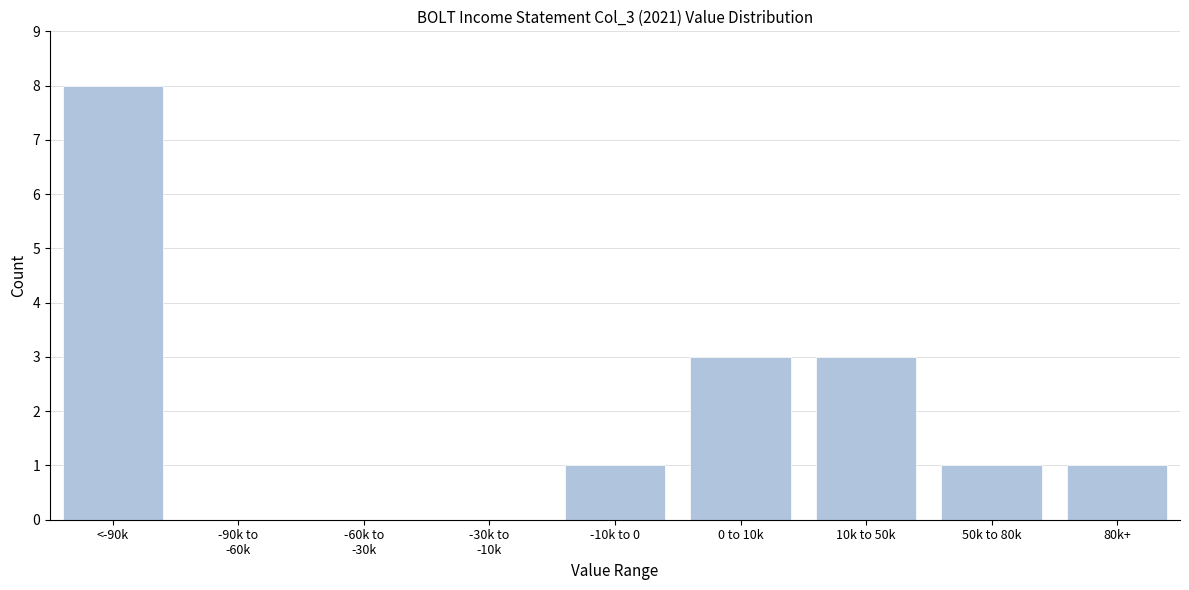

The chart shows a value of 8 at <-90k. True or false?

True